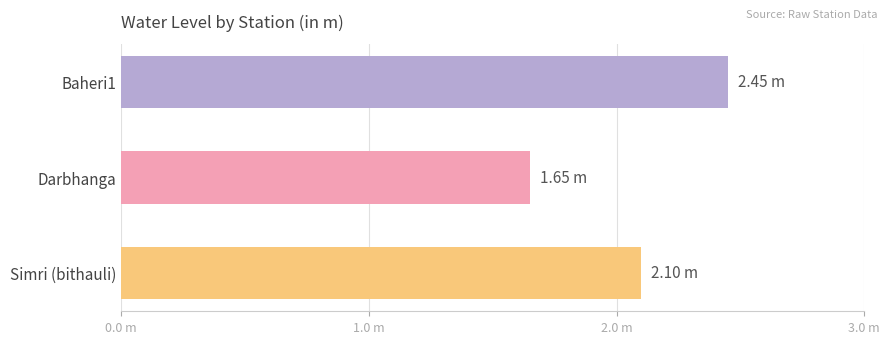

List the labels in order of value, smallest first.

Darbhanga, Simri (bithauli), Baheri1